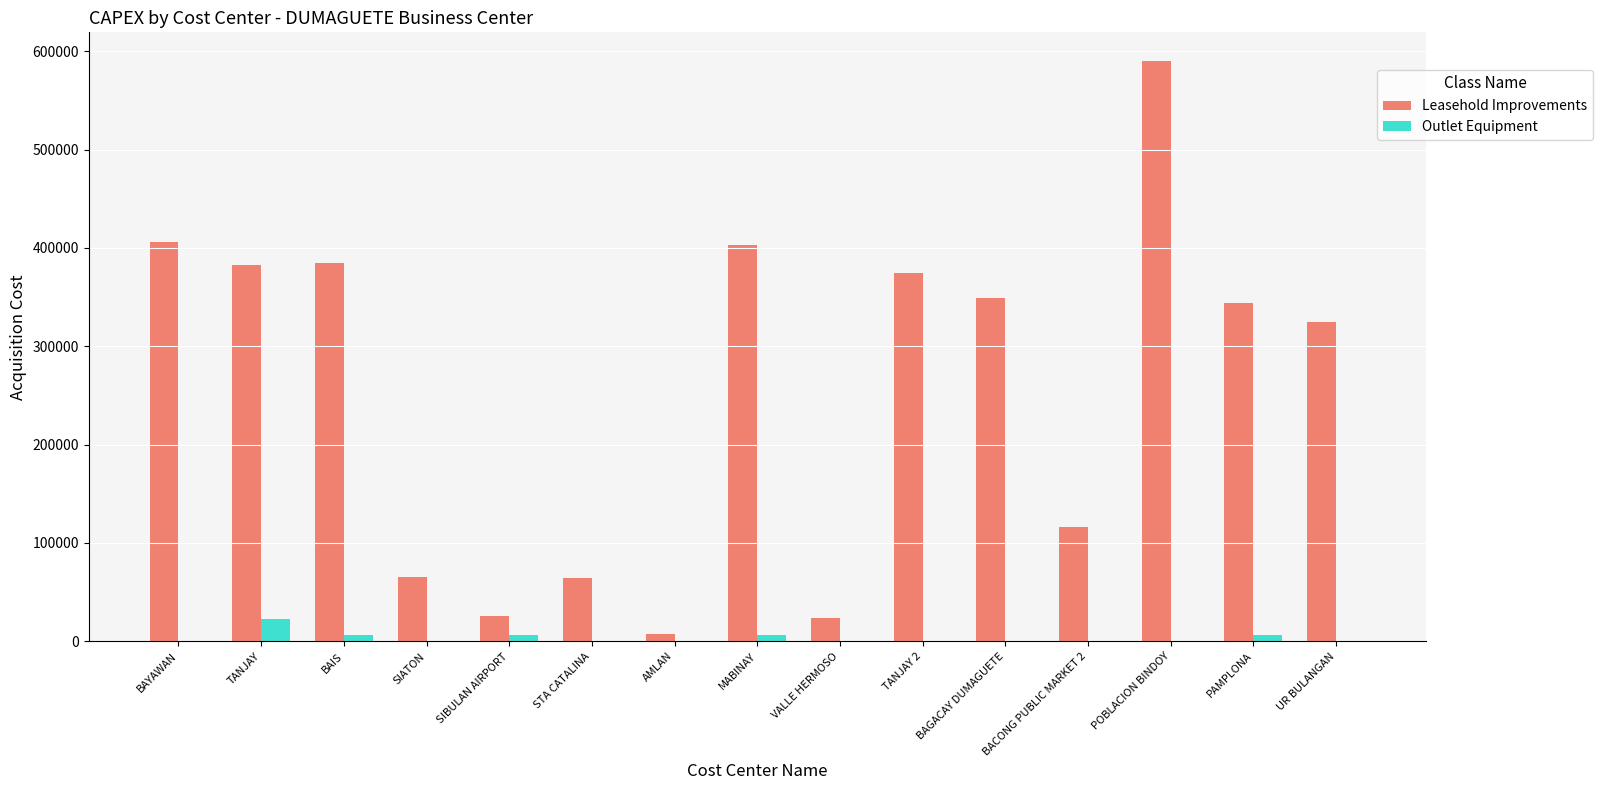

Is it true that Outlet Equipment equals 0.0 at UR BULANGAN?

True